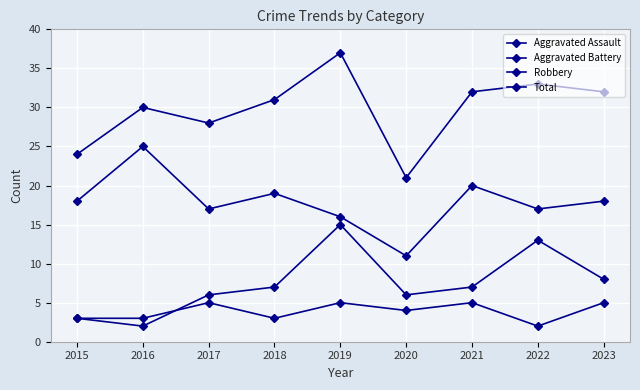

Is this an area chart (filled region under the line)?

No